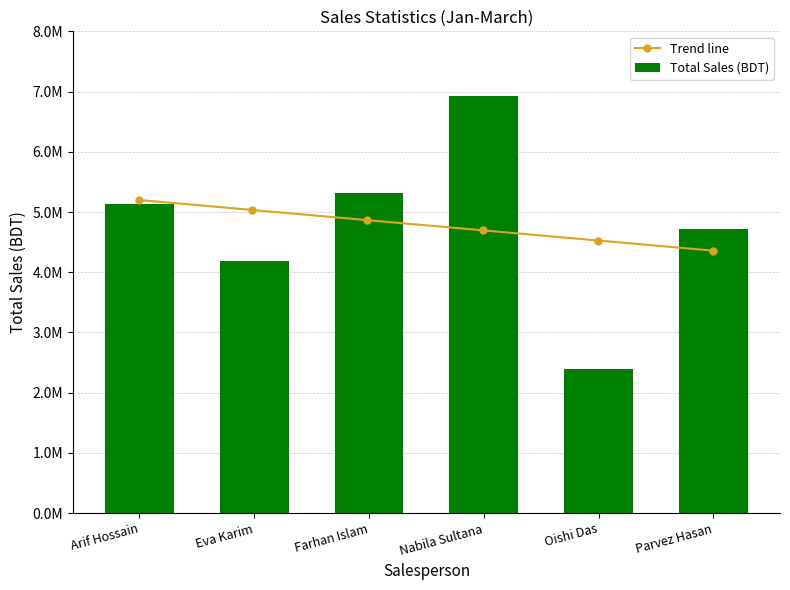

How many values are below 5130000?

3